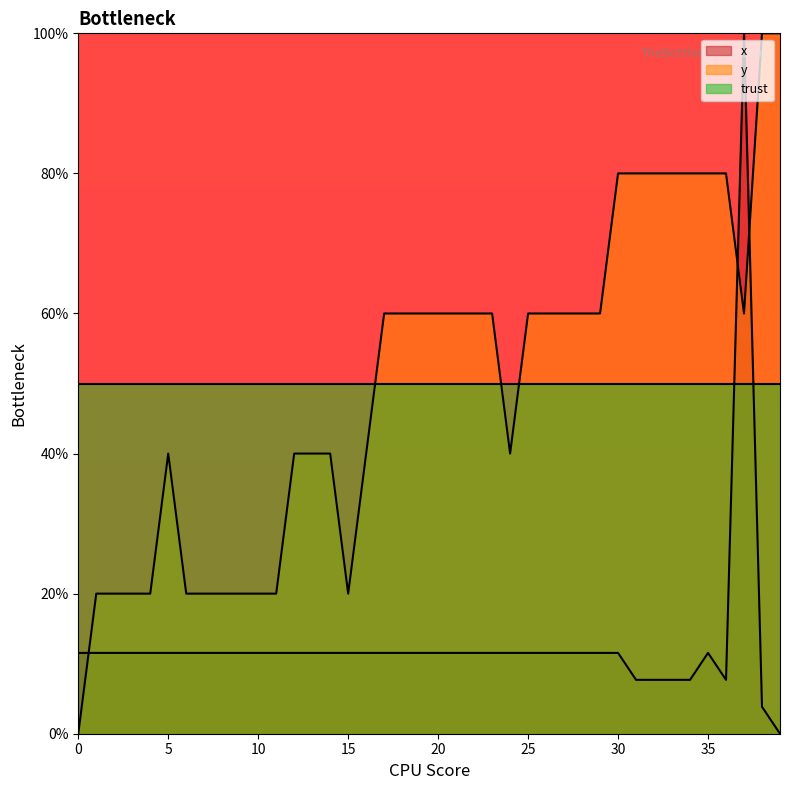

True or false: y has a value of 7.5 at 11.

False